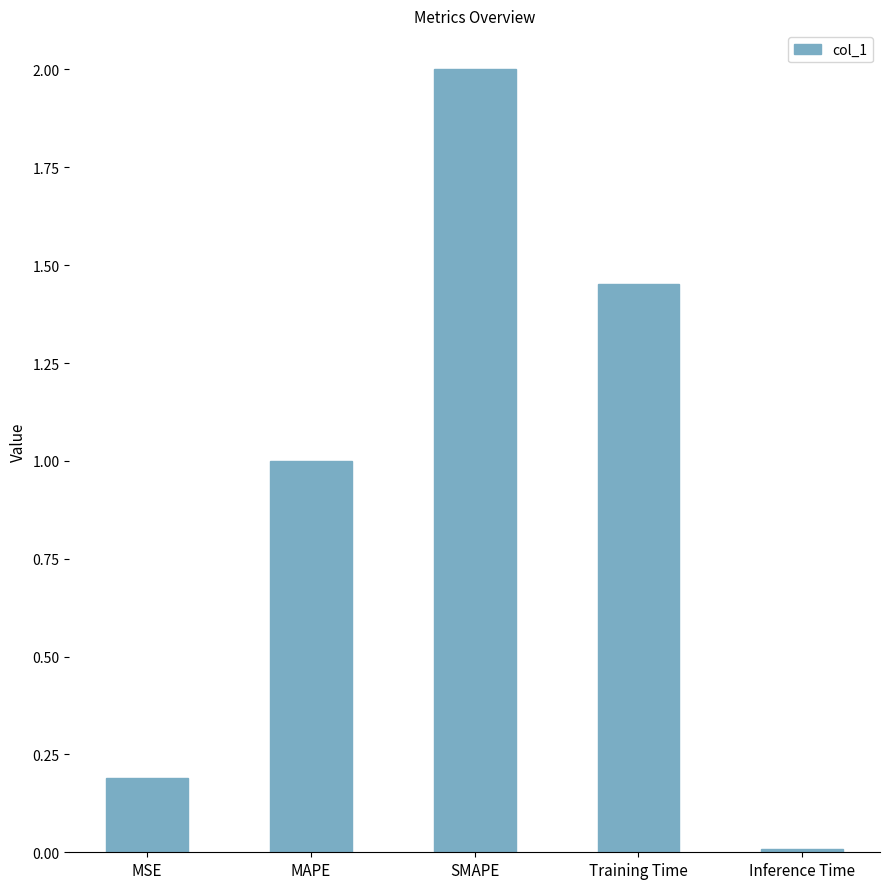

True or false: the data shows 0.0 at MSE.

False